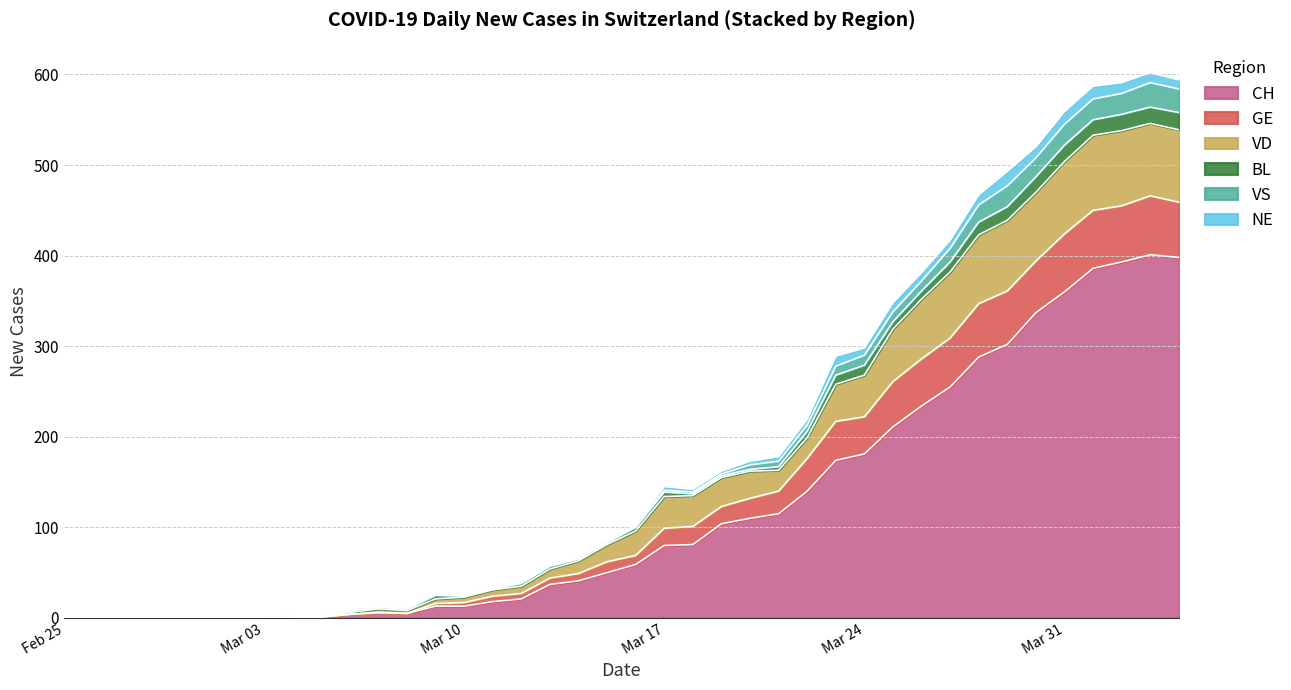

Where is CH nearest to the value 200?

2020-03-25